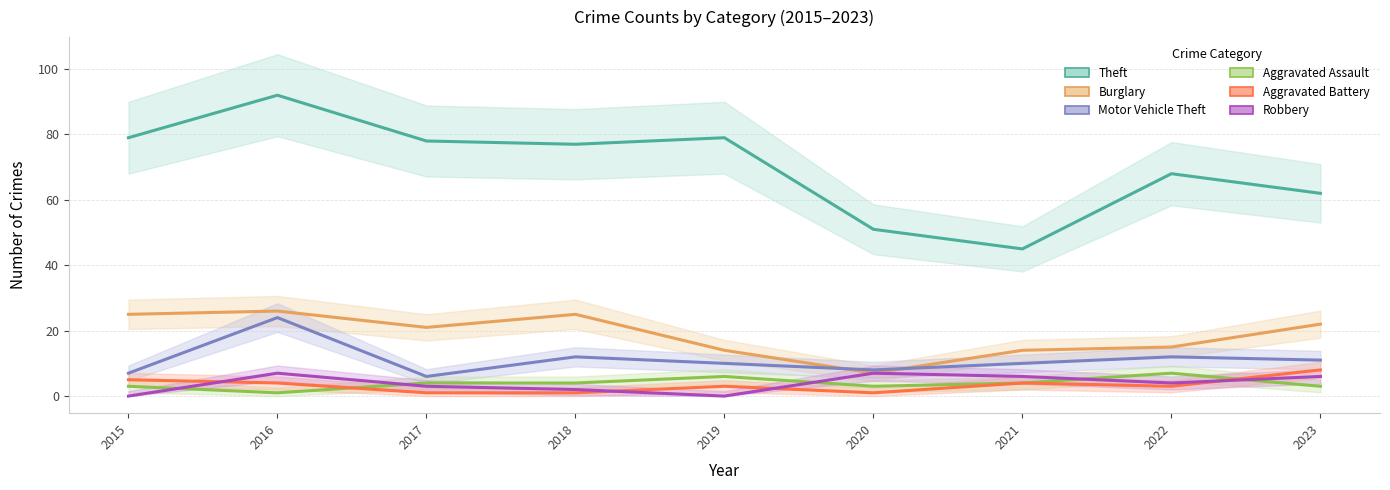

What are all the series names shown in the legend?

Theft, Burglary, Motor Vehicle Theft, Aggravated Assault, Aggravated Battery, Robbery